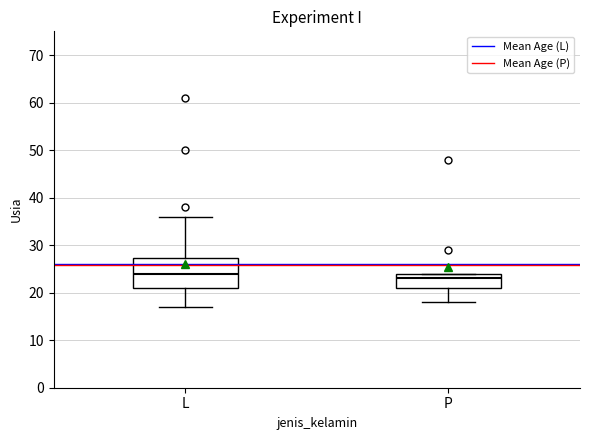

Where does the lower whisker of the box for L end on the y-axis? The values are not printed on the chart, so give them approximately, as read against the axis.

17